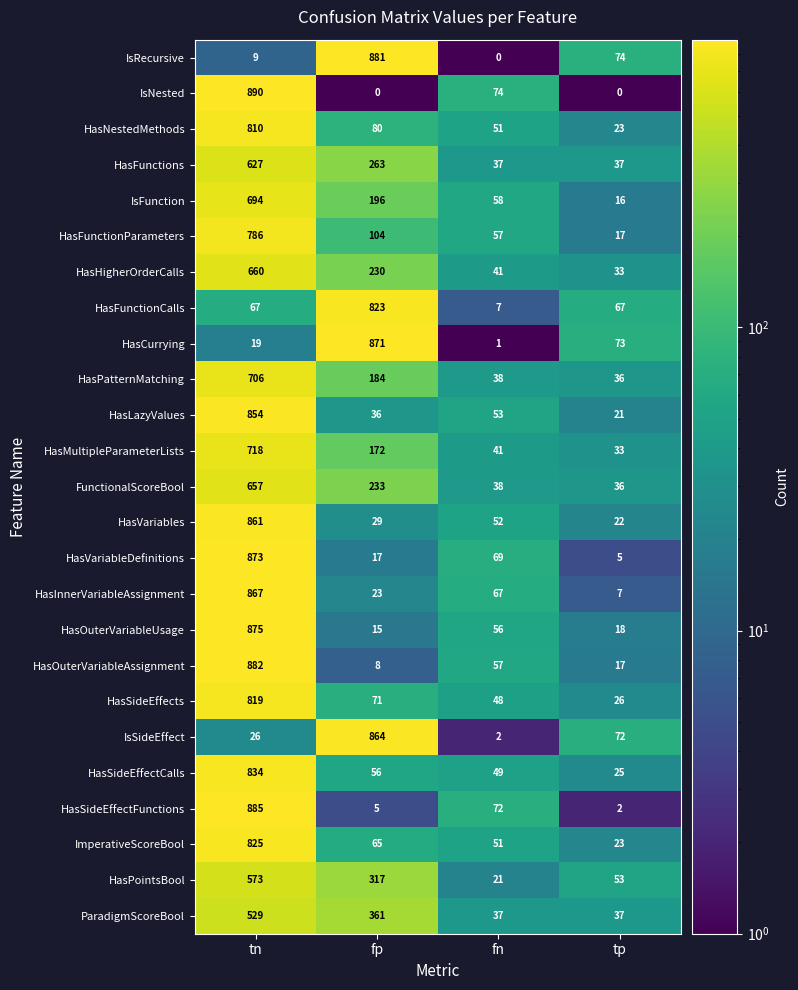

What is the greatest value displayed?

890